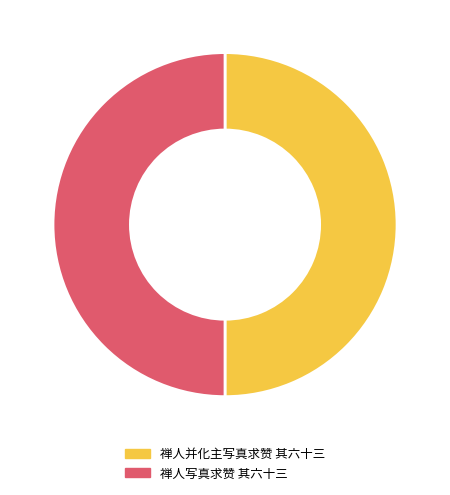

Is it true that 禅人并化主写真求赞 其六十三 is 50% of the pie?

True